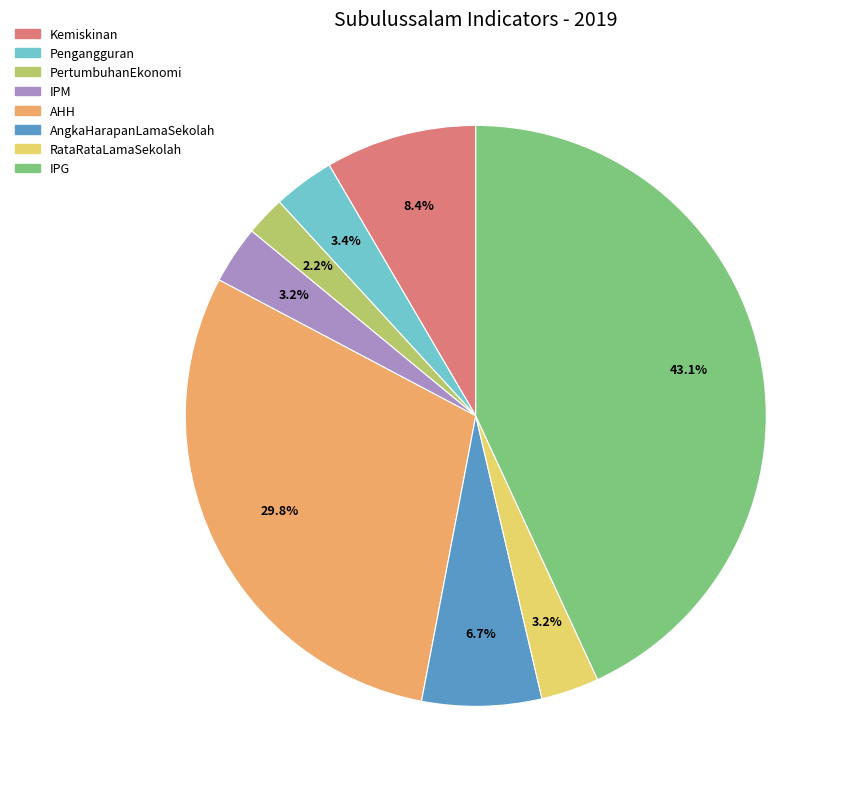

Does IPG account for over 50% of the chart?

No